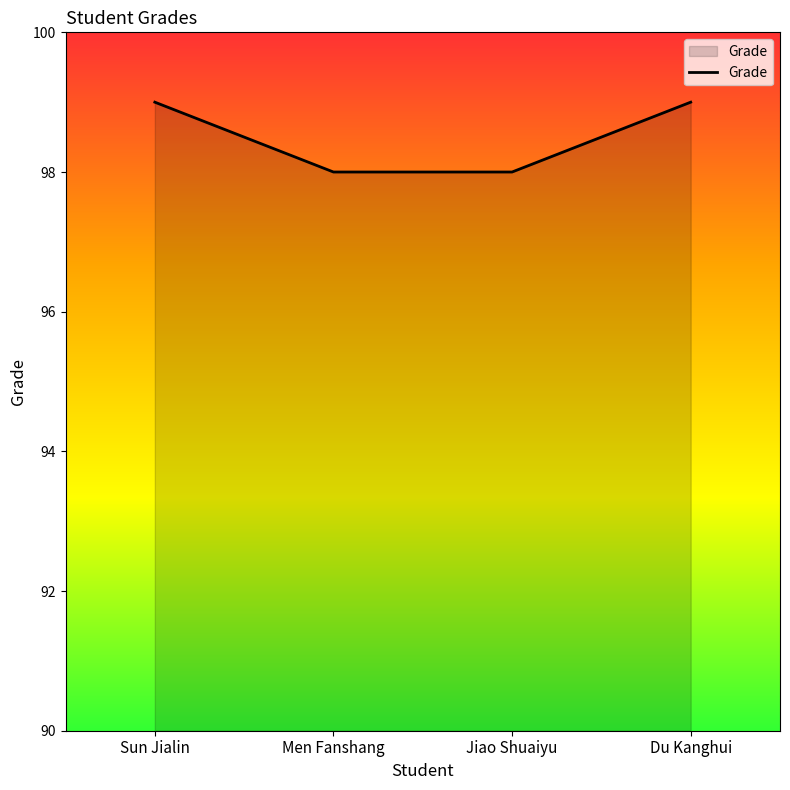

What position from the right is Men Fanshang?

3